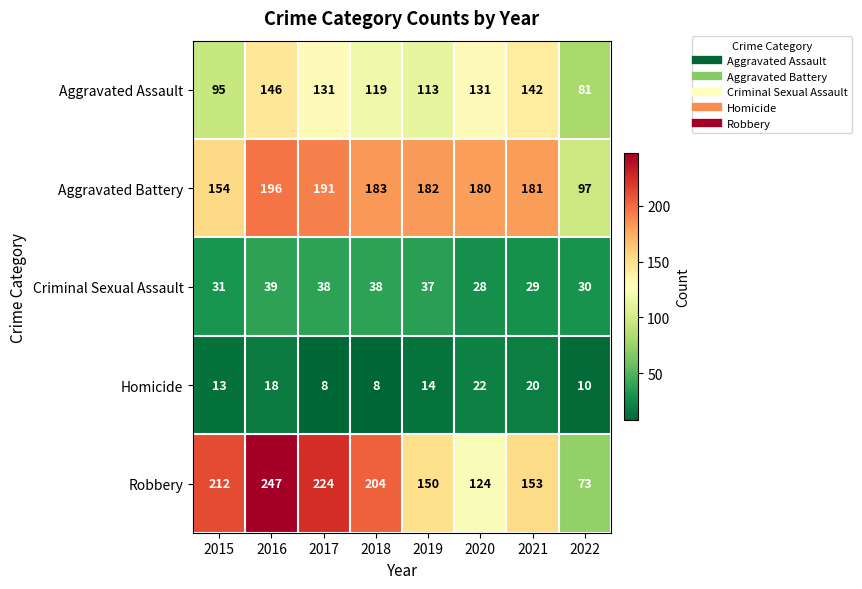

What is the sum of the Homicide values at 2021 and 2017?

28